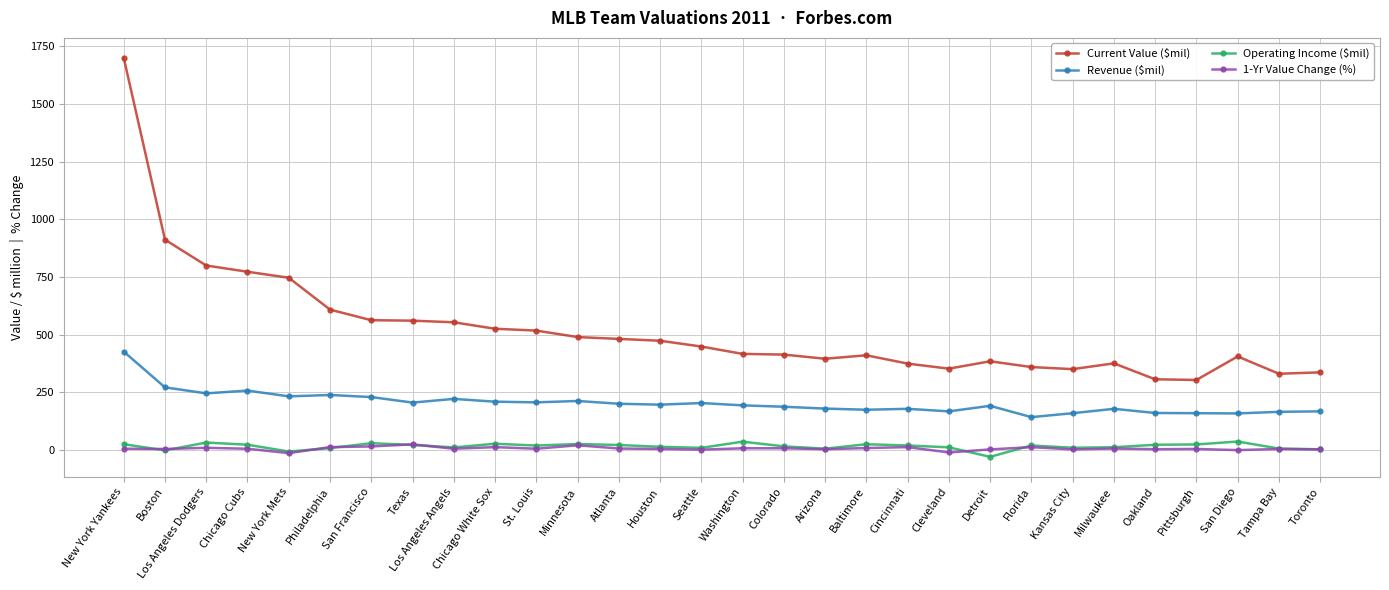

Does the chart have visible grid lines?

Yes